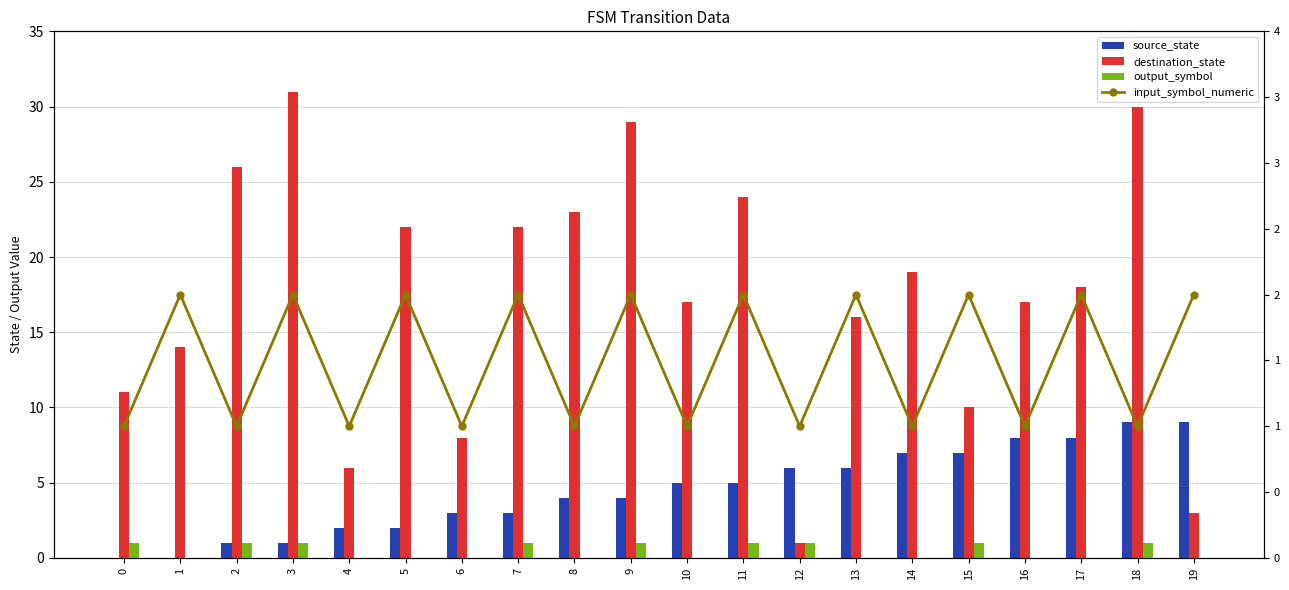

Count the input_symbol_numeric values in the range 1 to 2.

20